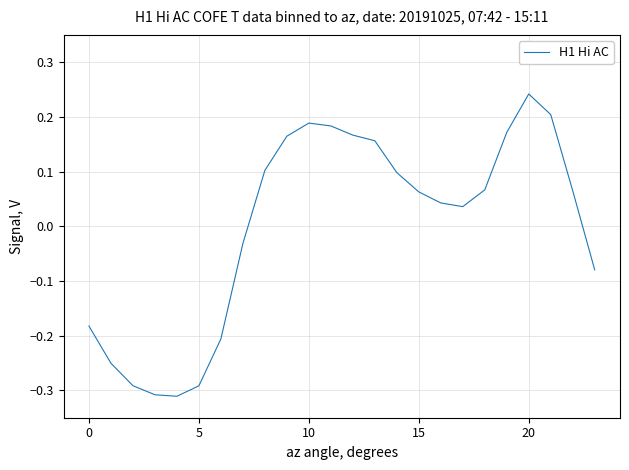

What is the difference between the maximum and minimum values?

0.6